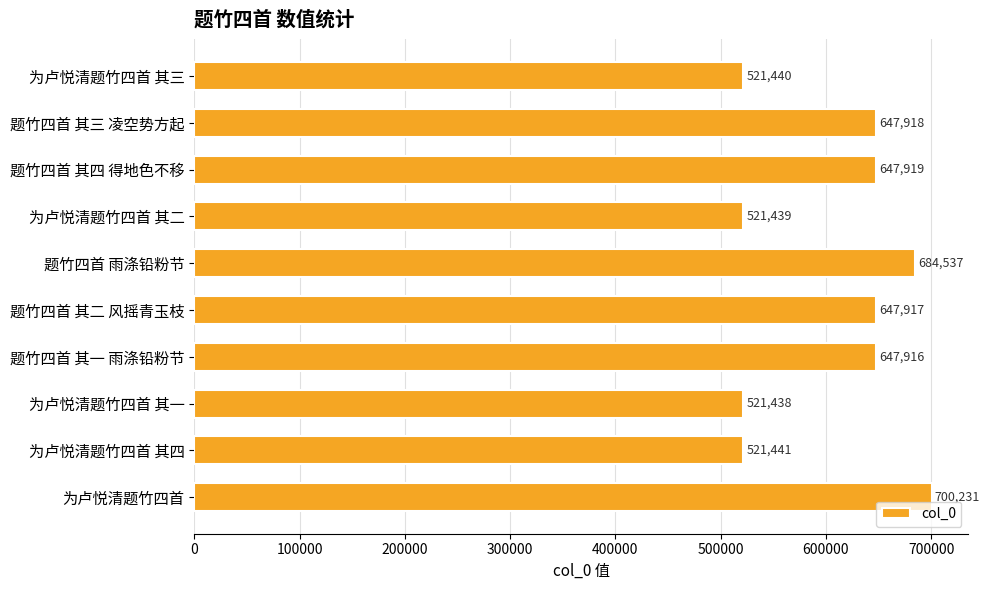

What is the label of the 2nd bar from the top?

题竹四首 其三 凌空势方起